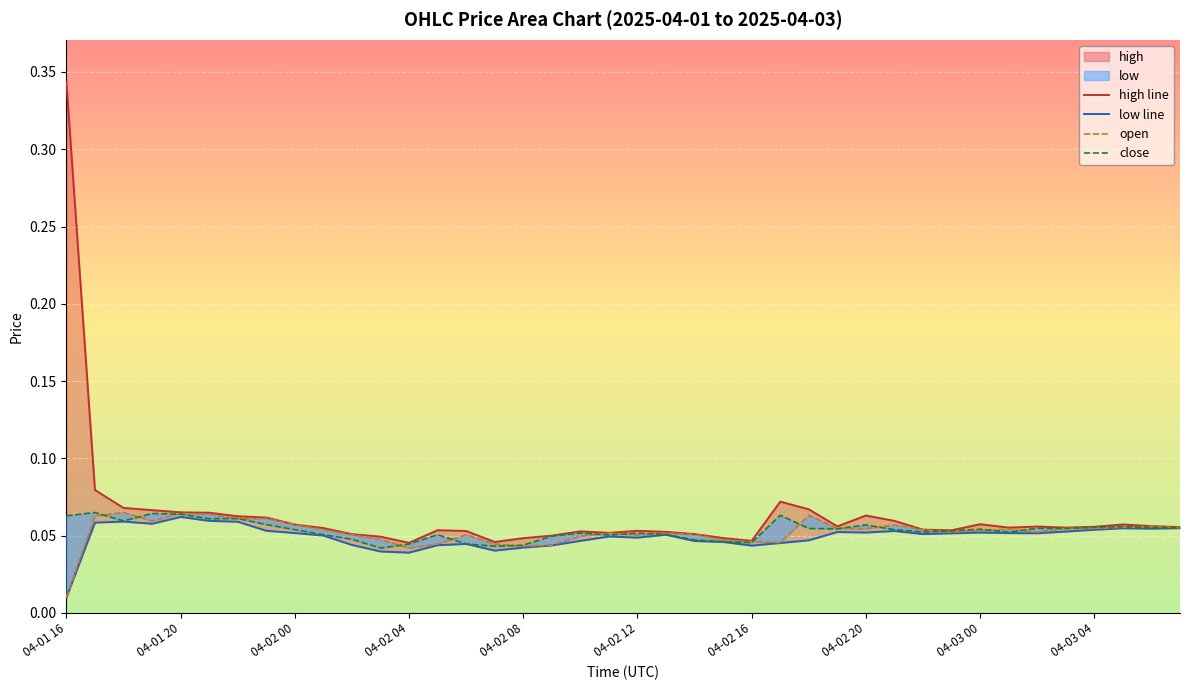

The value of close at 04-03 04 is 0.1. True or false?

False